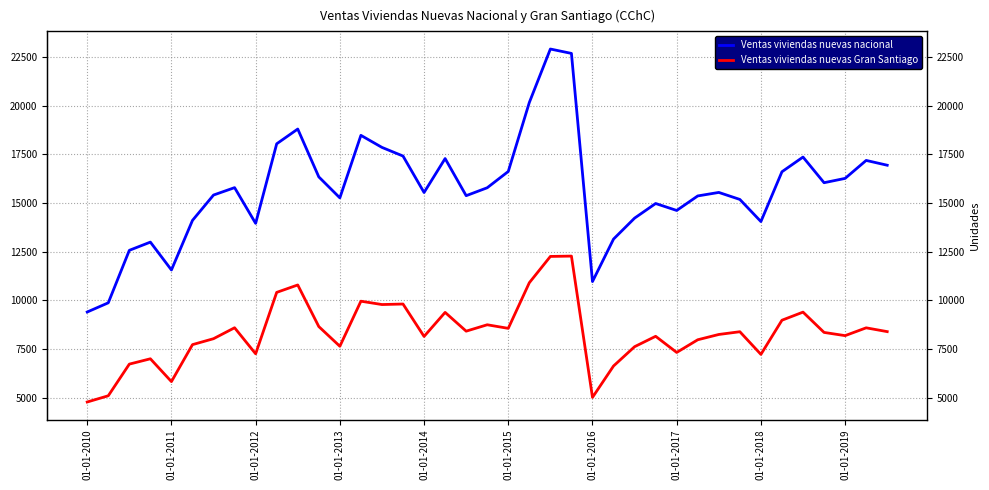

What is the difference between the maximum and minimum values in the Ventas viviendas nuevas Gran Santiago series?

7495